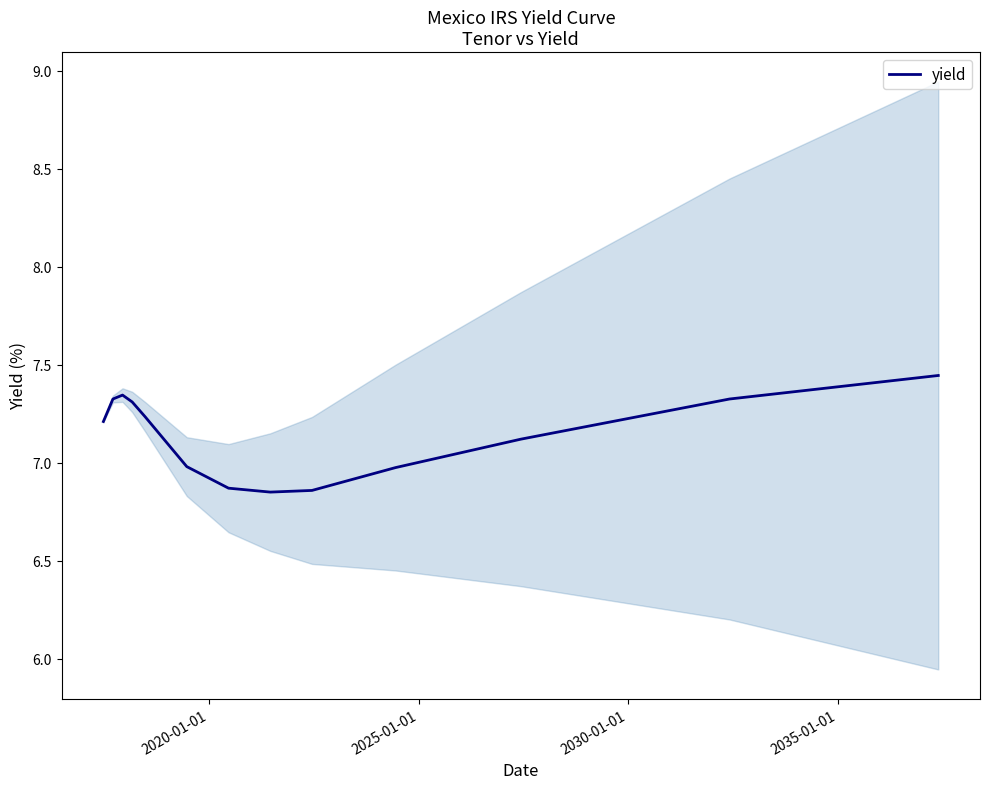

How many values are below 7?

5